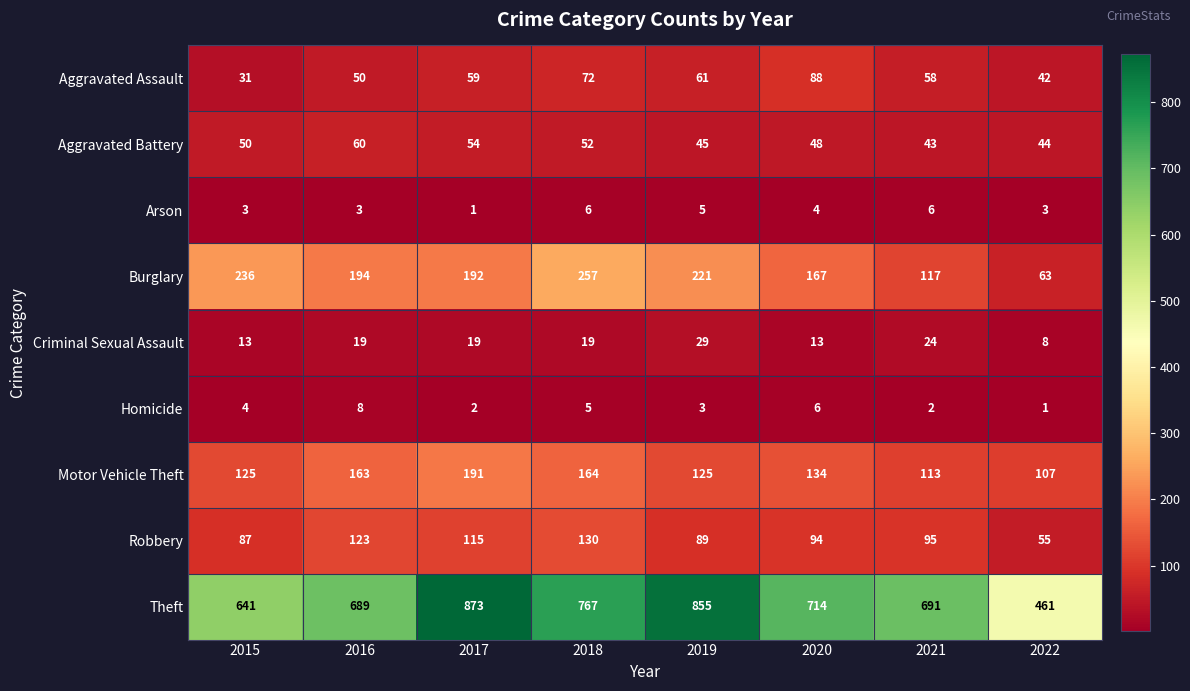

Rank the series by their maximum value, from lowest to highest.

Arson, Homicide, Criminal Sexual Assault, Aggravated Battery, Aggravated Assault, Robbery, Motor Vehicle Theft, Burglary, Theft